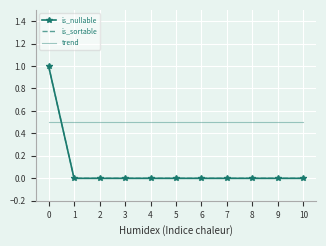

How many values in is_nullable are above zero?

1